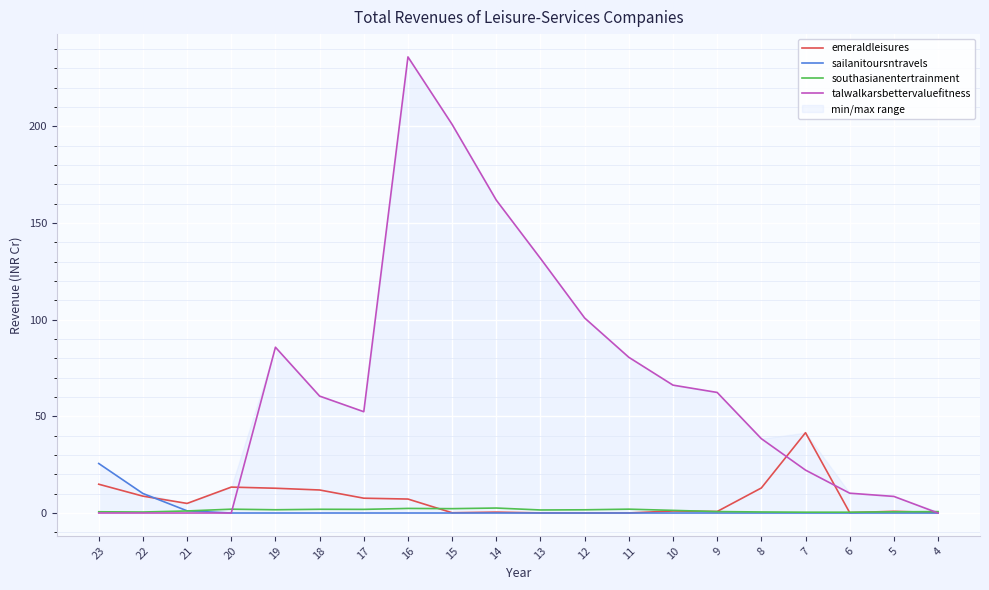

How many positive values does the sailanitoursntravels series have?

3